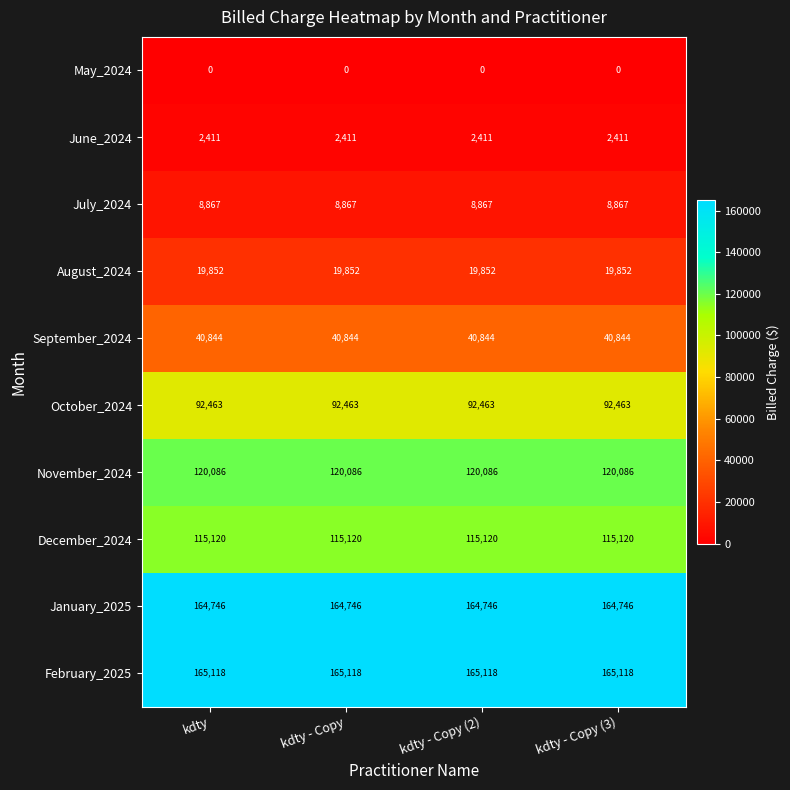

Is it true that May_2024 equals 0 at kdty - Copy (3)?

True